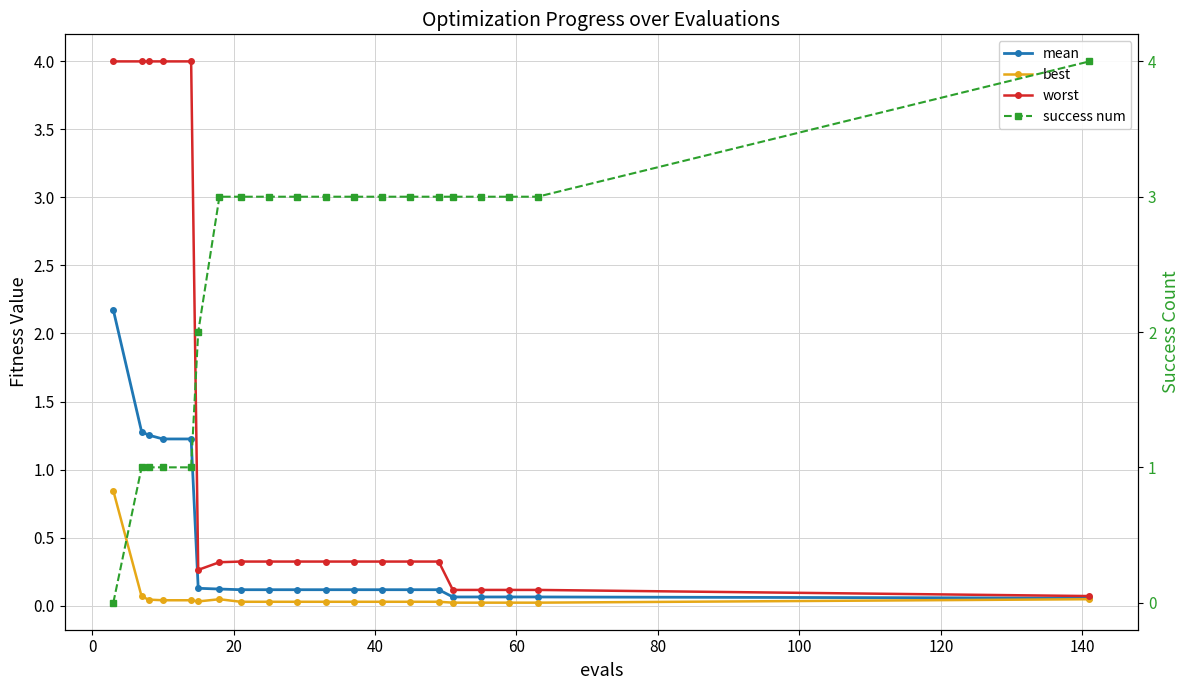

True or false: mean has more than 2 points higher than both neighbors.

False